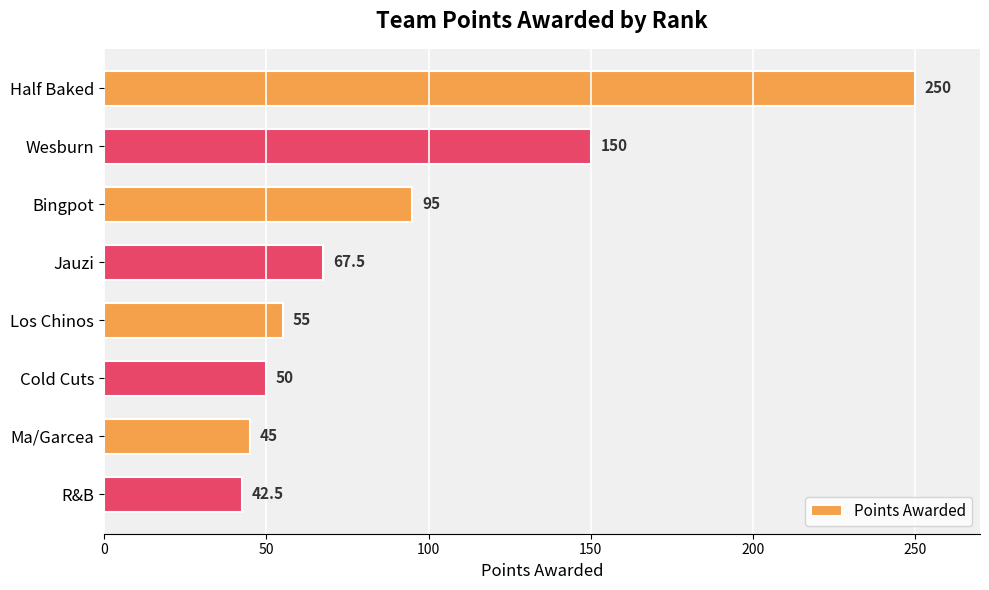

Reading top to bottom, list all the values displayed in this chart.

Half Baked=250.0	Wesburn=150.0	Bingpot=95.0	Jauzi=67.5	Los Chinos=55.0	Cold Cuts=50.0	Ma/Garcea=45.0	R&B=42.5